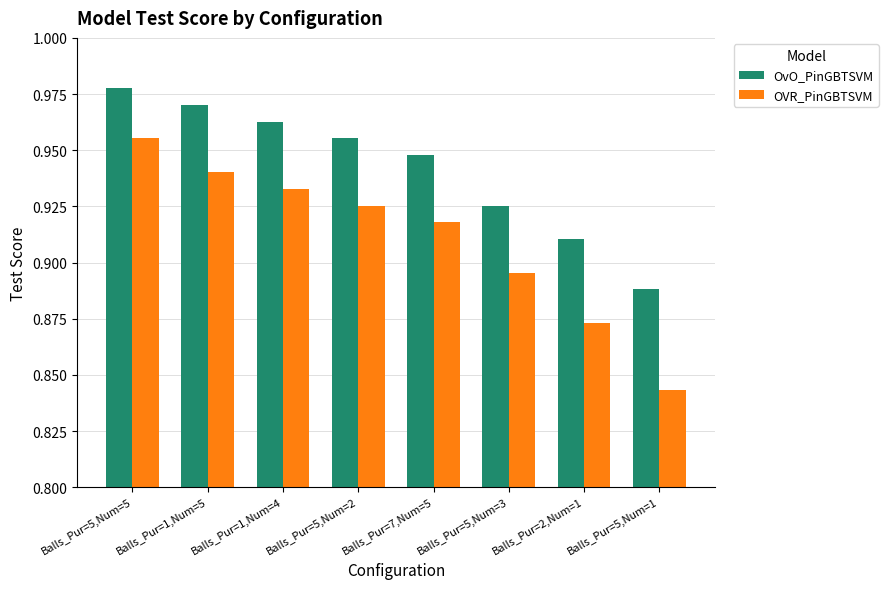

What is the sum of all OVR_PinGBTSVM values?

7.3